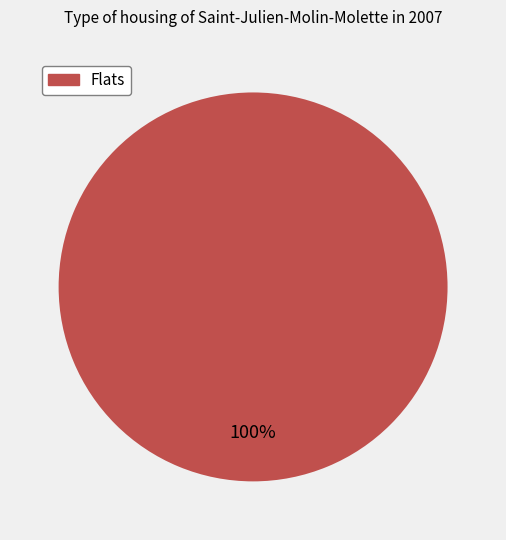

Does any single category account for the majority?

Yes